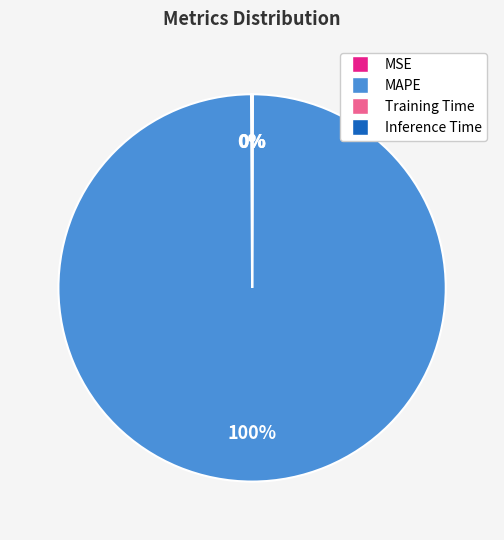

To the nearest percent, what is the difference between the largest and smallest slice percentages?

100%